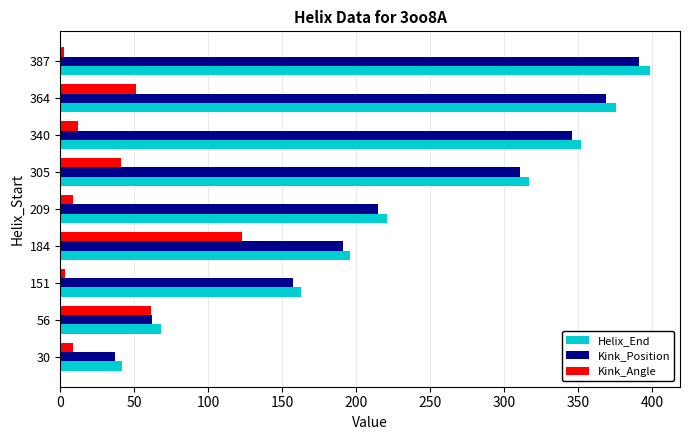

What are all the series names shown in the legend?

Helix_End, Kink_Position, Kink_Angle